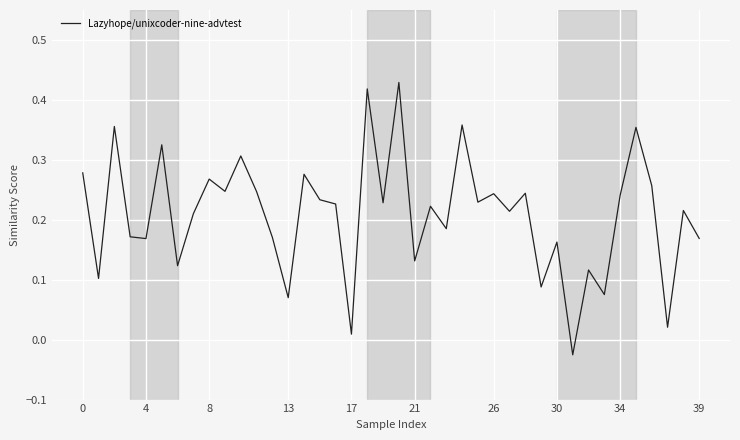

What is the average value?

0.2